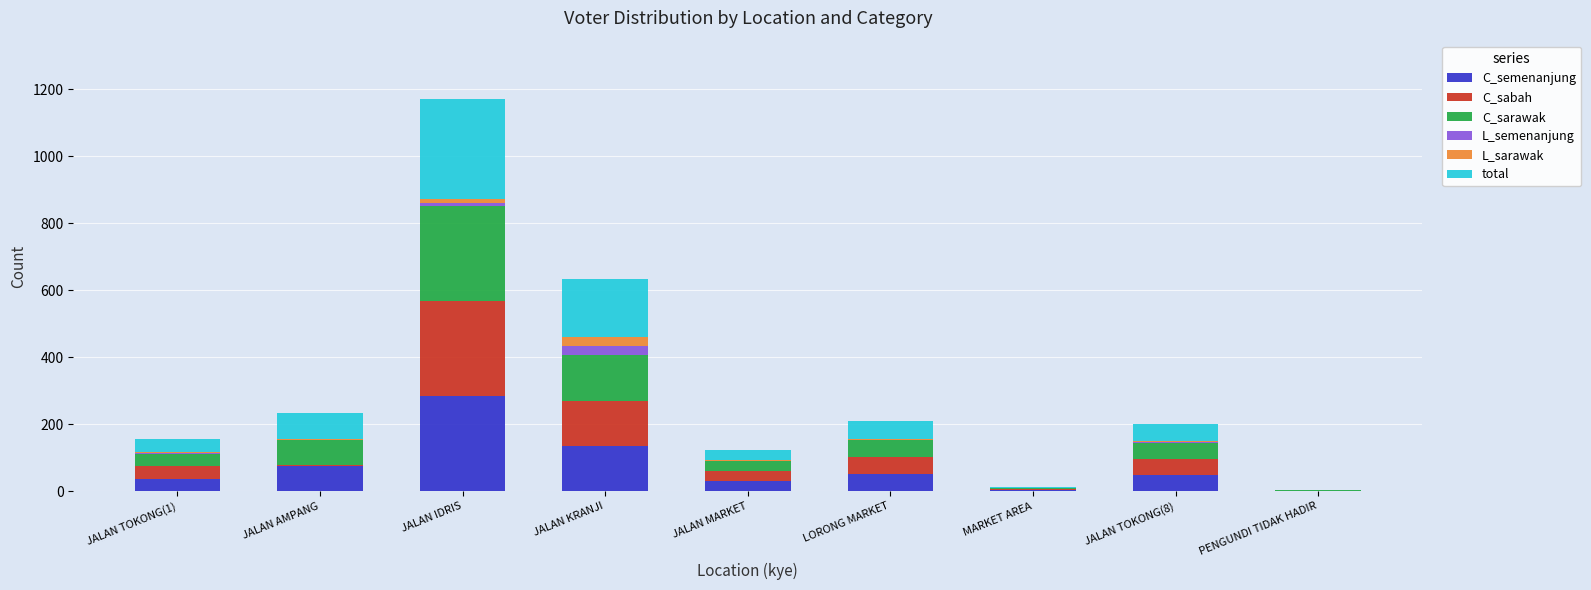

What are all the series names shown in the legend?

C_semenanjung, C_sabah, C_sarawak, L_semenanjung, L_sarawak, total